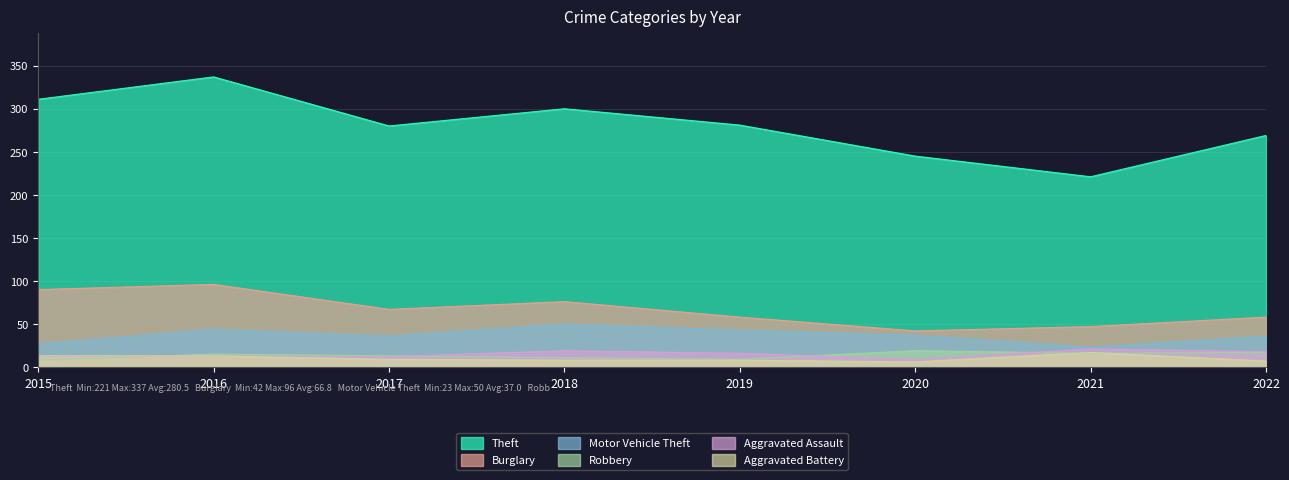

What is the maximum value for Aggravated Assault?

21